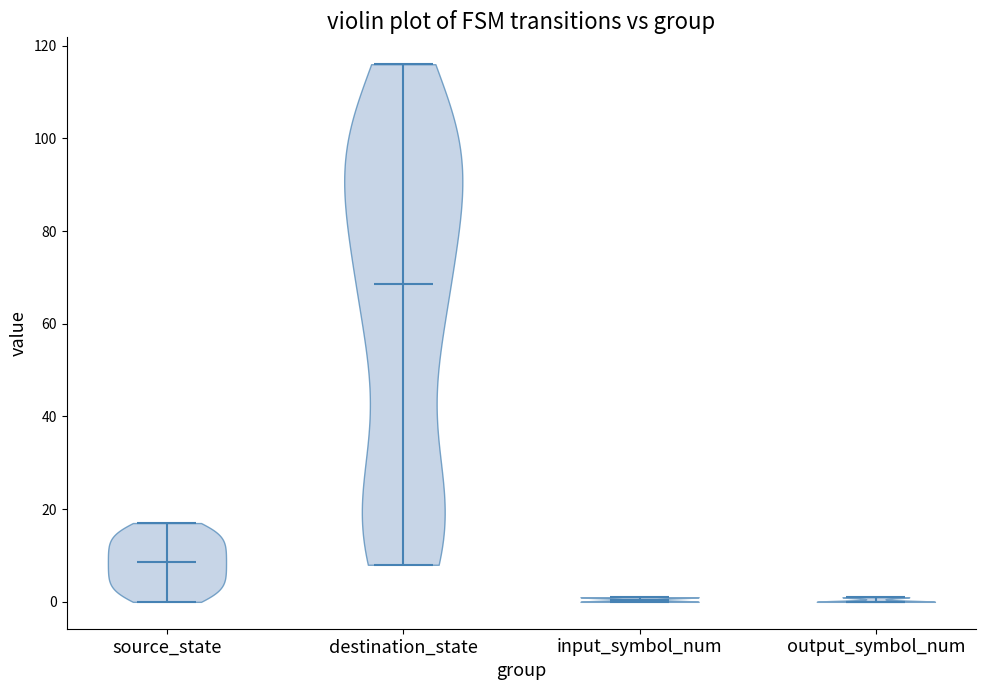

Which violin has the highest median line?

destination_state